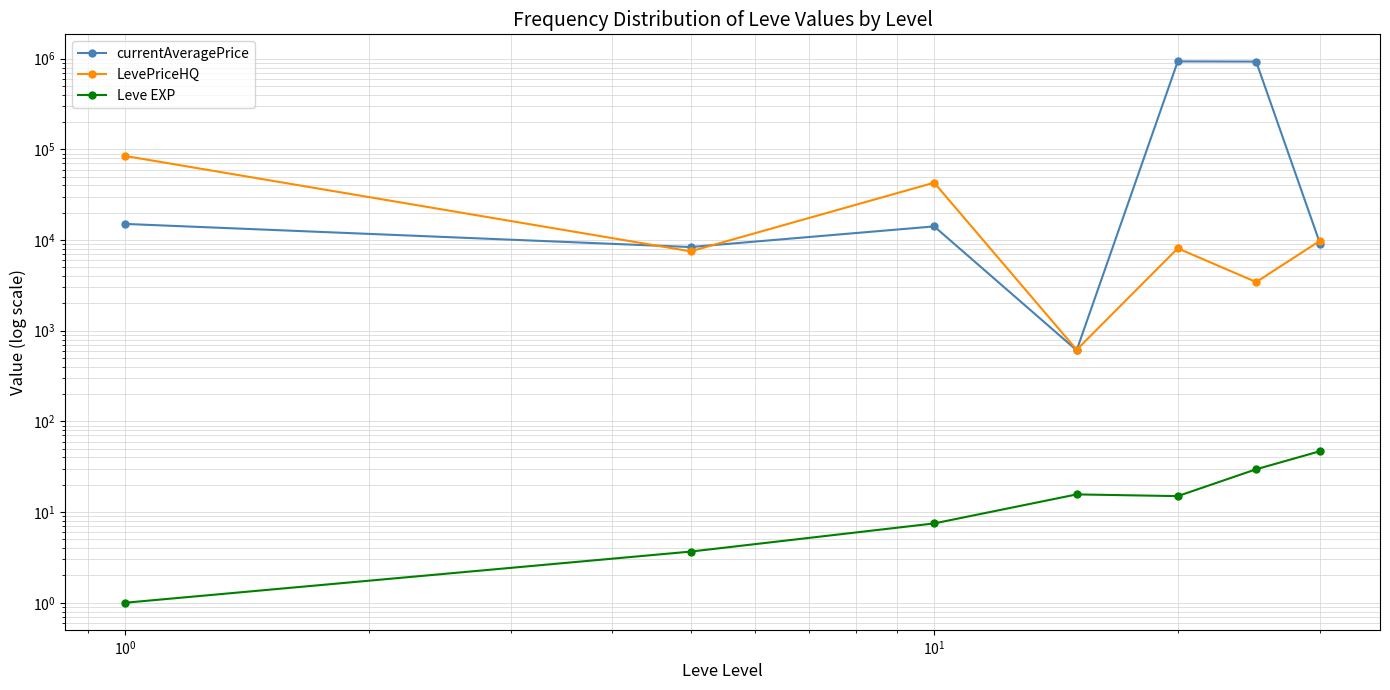

What is the value of the Leve EXP point at the 4th from the left?

15.7